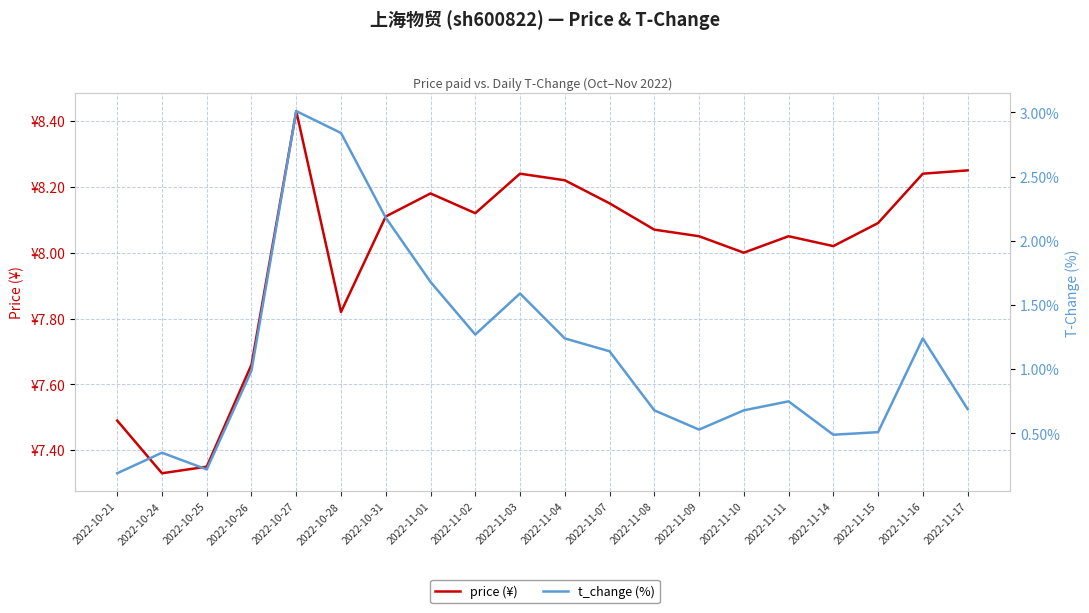

What is the value of the t_change (%) point at the 2nd from the left?

0.3